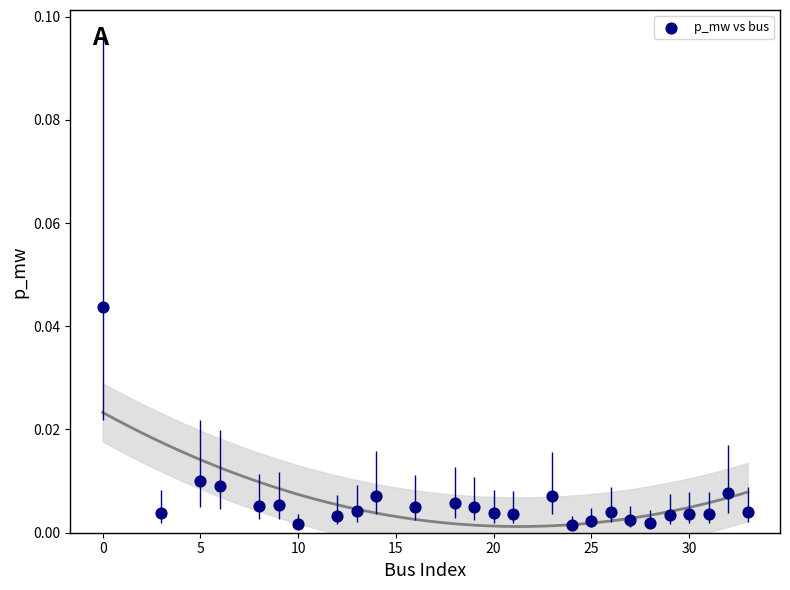

What is the range of X values (max minus min)?

33.0